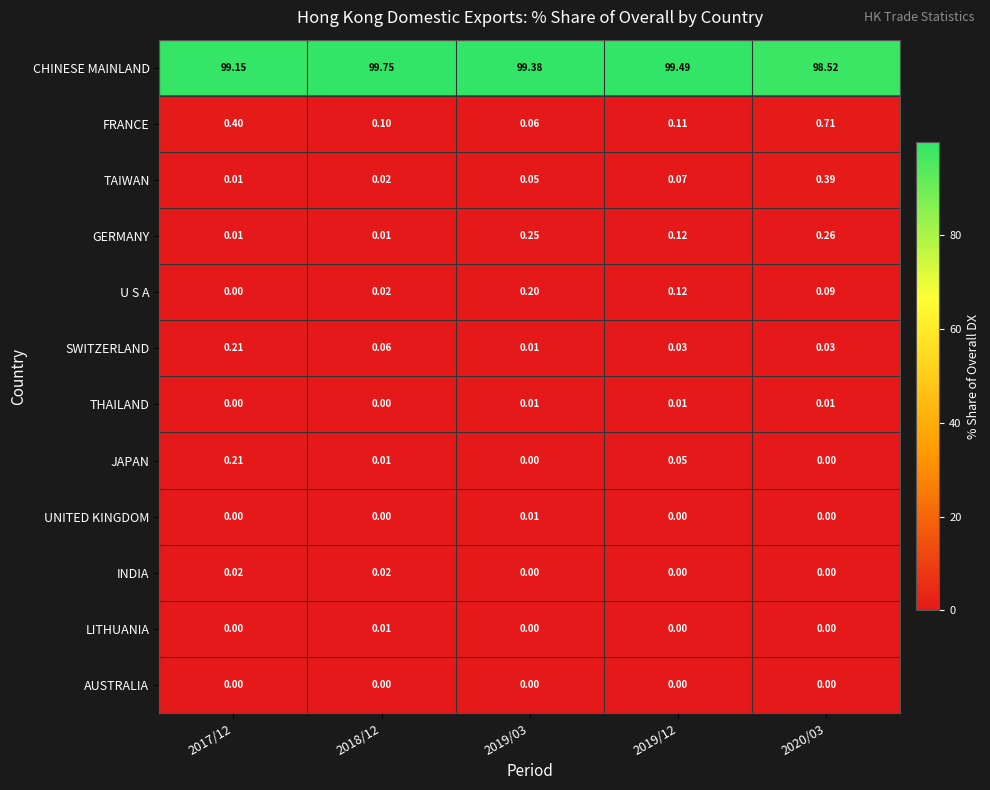

Which series has the widest spread of values?

CHINESE MAINLAND